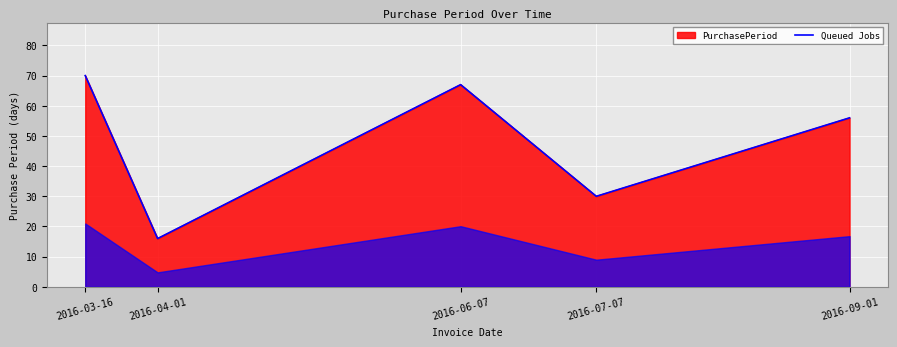

Does the chart display data point markers on the line(s)?

No